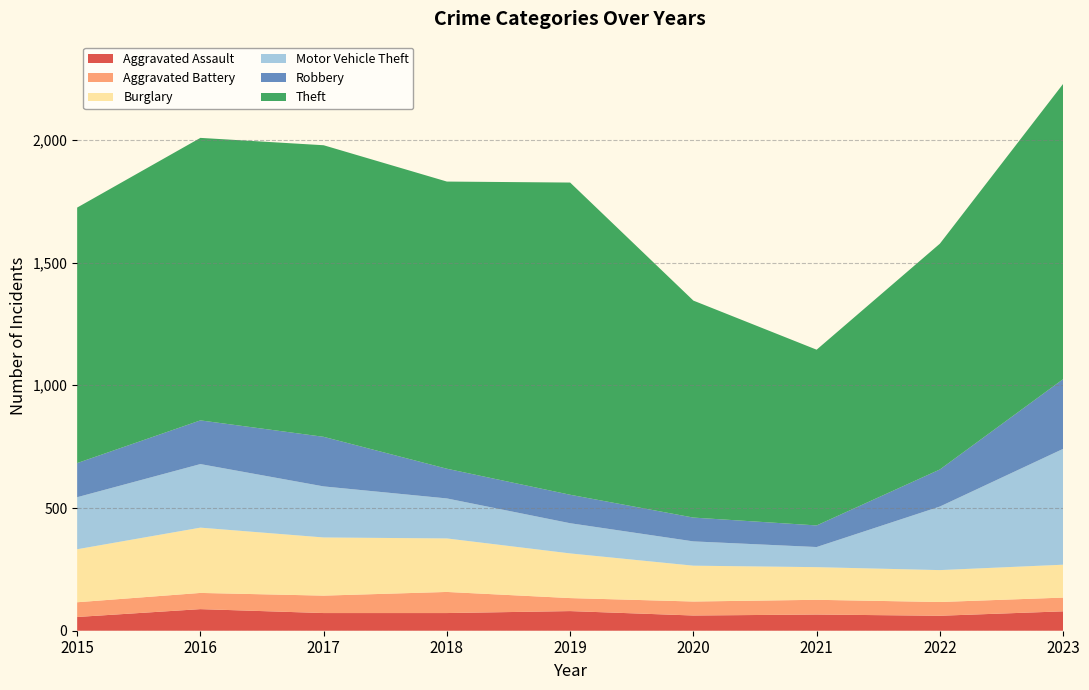

Reading right to left, extract all data points from this chart.

Aggravated Assault: 2023=79	2022=61	2021=66	2020=62	2019=80	2018=72	2017=72	2016=88	2015=56
Aggravated Battery: 2023=56	2022=56	2021=60	2020=57	2019=53	2018=86	2017=71	2016=66	2015=60
Burglary: 2023=134	2022=130	2021=133	2020=146	2019=182	2018=218	2017=237	2016=266	2015=216
Motor Vehicle Theft: 2023=472	2022=259	2021=82	2020=99	2019=123	2018=163	2017=208	2016=259	2015=212
Robbery: 2023=284	2022=151	2021=88	2020=97	2019=116	2018=121	2017=202	2016=178	2015=139
Theft: 2023=1203	2022=920	2021=716	2020=884	2019=1272	2018=1170	2017=1188	2016=1151	2015=1041